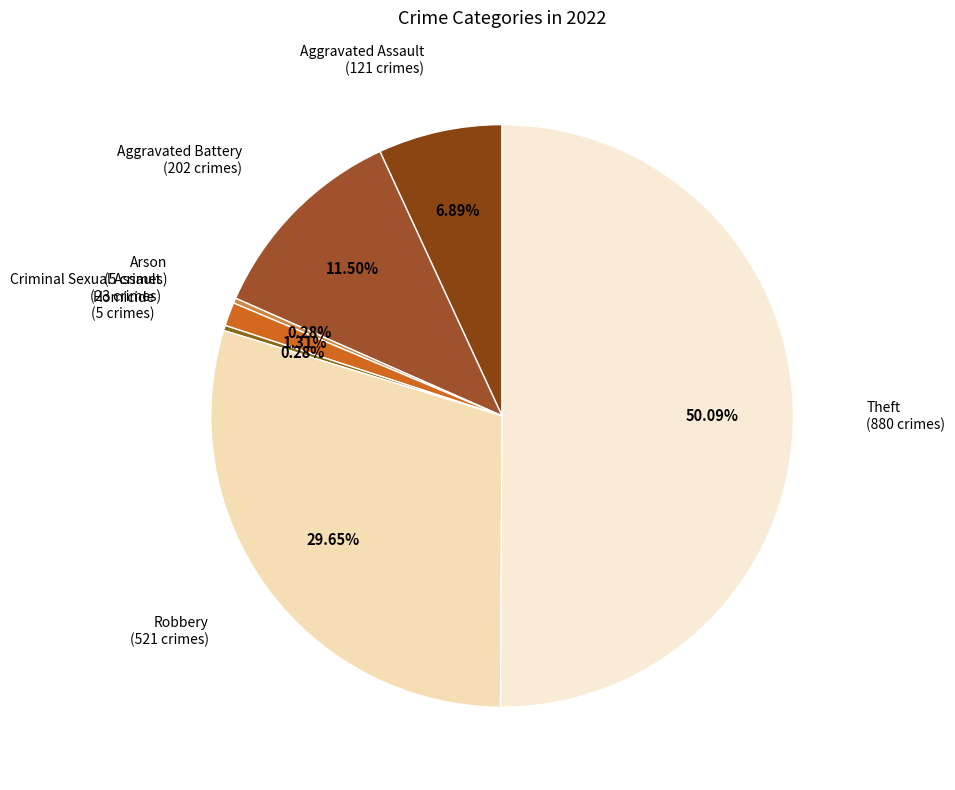

Which slice is the largest?

Theft